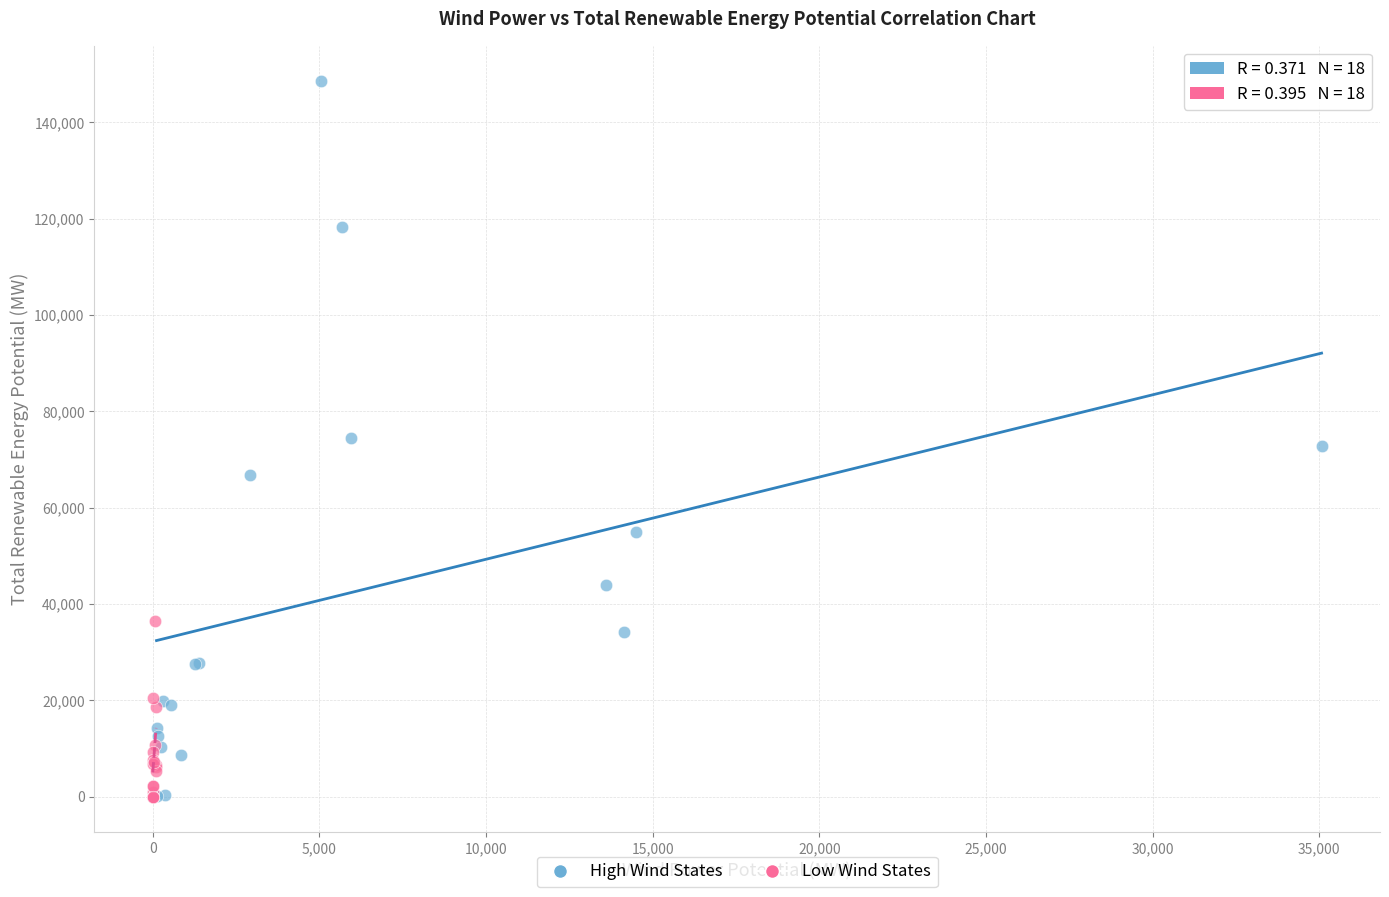

Which series has the largest Y range (max minus min)?

High Wind States